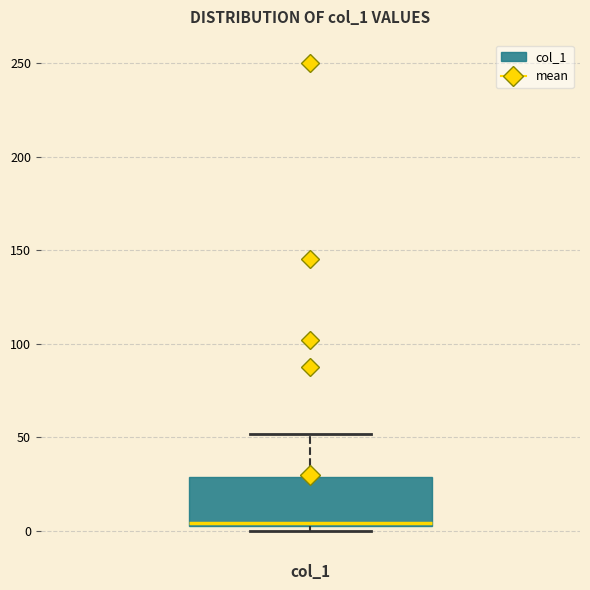

Read this box plot against the y-axis: the position of the median line, the range covered by the box, and the ends of both whiskers. The values are not printed on the chart, so give them approximately, as read against the axis.

median 5, box 5 to 30, whiskers 0 to 50